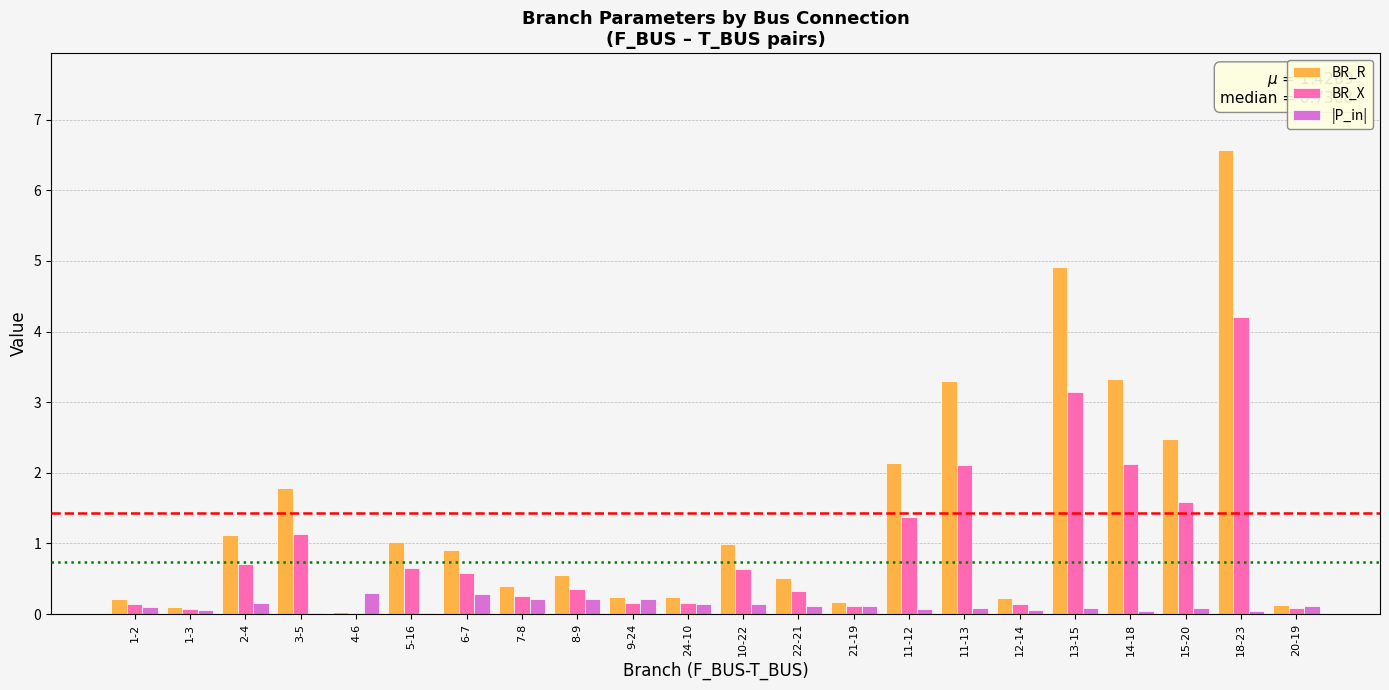

How many groups of bars are there?

22